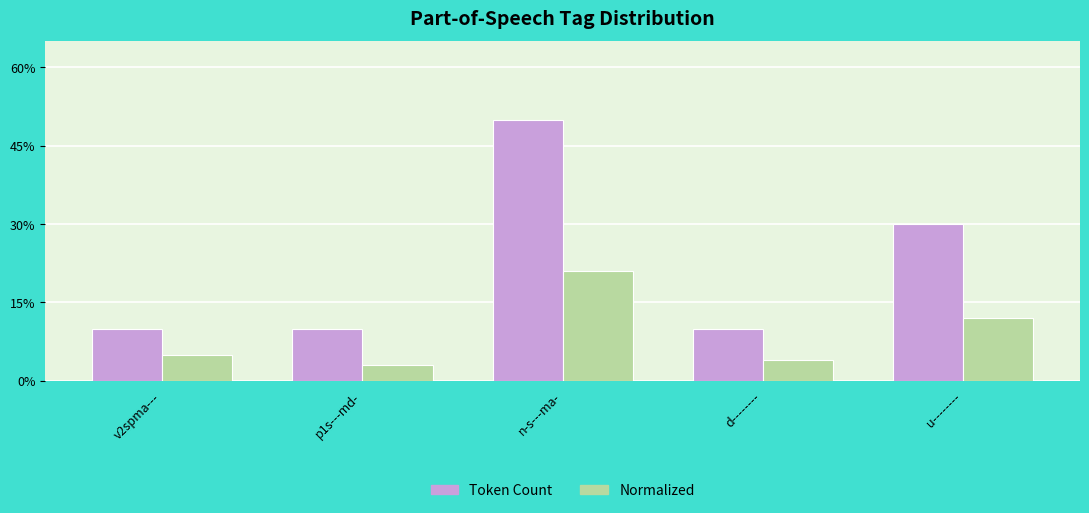

At which category is the sum across all series the highest?

n-s---ma-